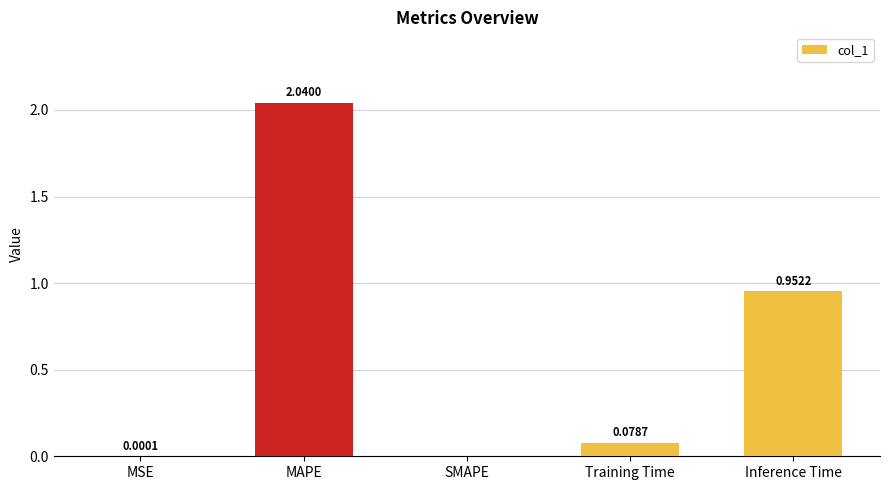

At which label is the value closest to 1?

Inference Time